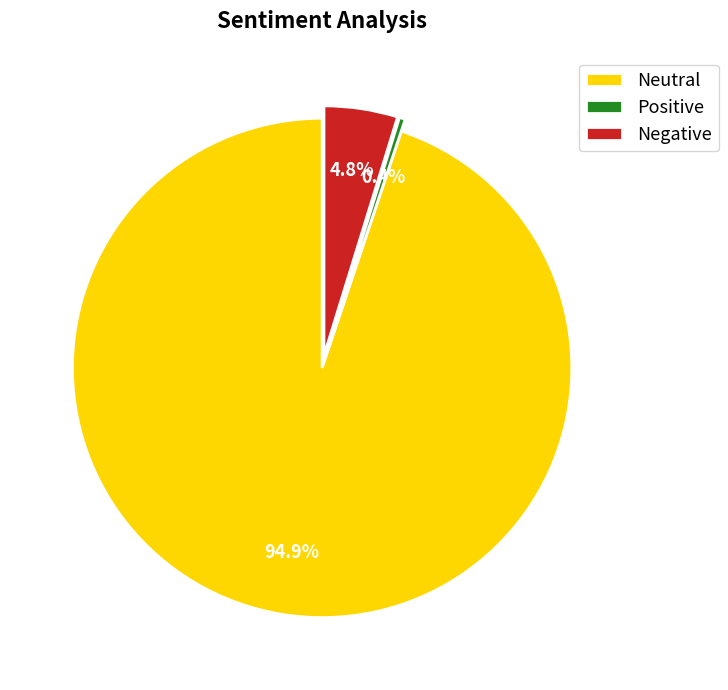

How many segments does this pie chart have?

3